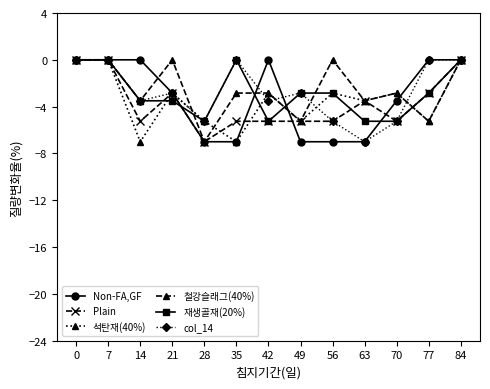

Reading right to left, transcribe all the data shown in this chart.

Non-FA,GF: 84=0.0	77=0.0	70=-3.5	63=-7.0	56=-7.0	49=-7.0	42=0.0	35=-7.0	28=-7.0	21=-2.8	14=0.0	7=0.0	0=0.0
Plain: 84=0.0	77=-2.8	70=-5.2	63=-3.5	56=-5.2	49=-5.2	42=-5.2	35=-5.2	28=-7.0	21=-2.8	14=-5.2	7=0.0	0=0.0
석탄재(40%): 84=0.0	77=-5.2	70=-2.8	63=-3.5	56=-2.8	49=-5.2	42=-2.8	35=-7.0	28=-5.2	21=-2.8	14=-7.0	7=0.0	0=0.0
철강슬래그(40%): 84=0.0	77=-5.2	70=-2.8	63=-3.5	56=0.0	49=-5.2	42=-2.8	35=-2.8	28=-7.0	21=0.0	14=-3.5	7=0.0	0=0.0
재생골재(20%): 84=0.0	77=-2.8	70=-5.2	63=-5.2	56=-2.8	49=-2.8	42=-5.2	35=0.0	28=-5.2	21=-3.5	14=-3.5	7=0.0	0=0.0
col_14: 84=0.0	77=0.0	70=-5.2	63=-7.0	56=-5.2	49=-2.8	42=-3.5	35=0.0	28=-5.2	21=-2.8	14=-3.5	7=0.0	0=0.0